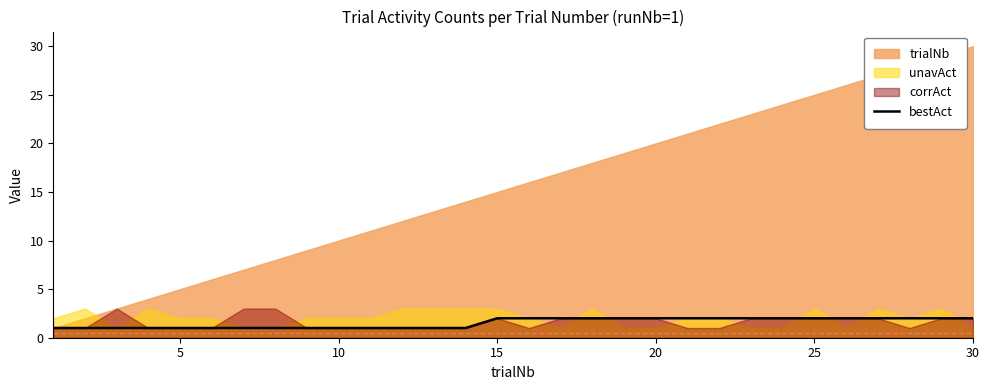

The value of bestAct at 25 is 2. True or false?

True